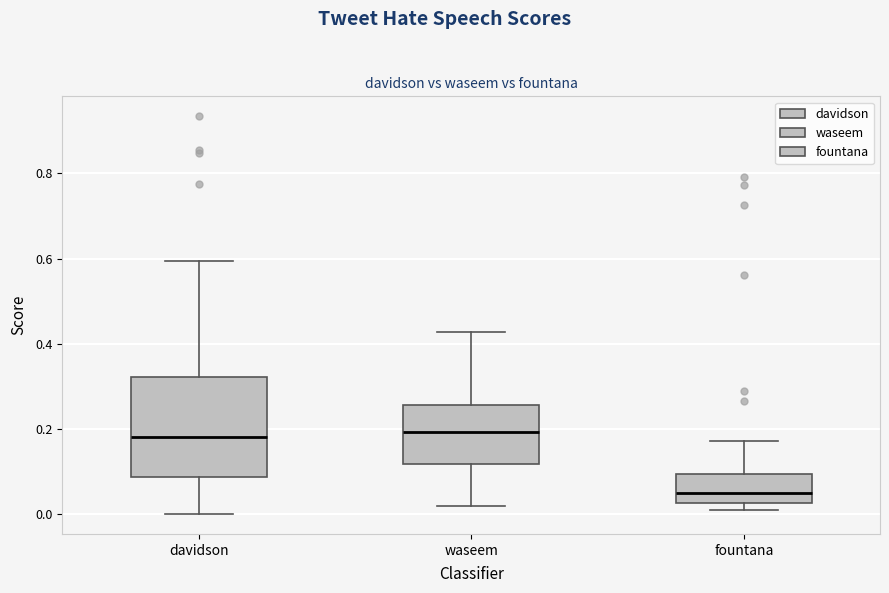

Reading left to right, read every box against the y-axis: the position of its median line, the range the box covers, and the ends of its whiskers. The values are not printed on the chart, so give them approximately, as read against the axis.

davidson: median 0.18, box 0.08 to 0.32, whiskers 0.00 to 0.60
waseem: median 0.20, box 0.12 to 0.26, whiskers 0.02 to 0.42
fountana: median 0.06, box 0.02 to 0.10, whiskers 0.02 (just below the box's lower edge) to 0.18